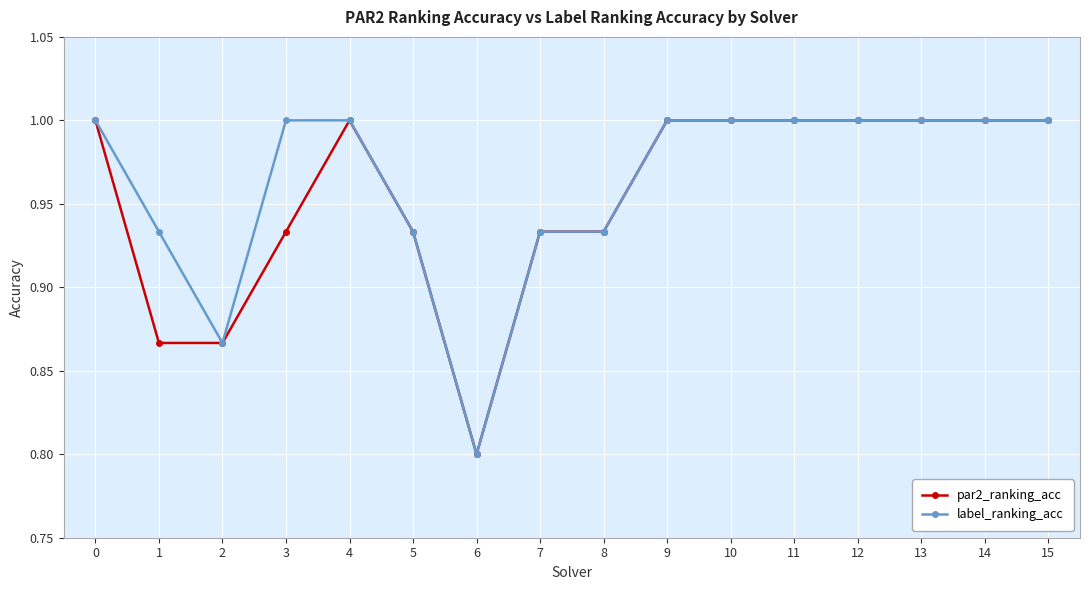

How many data points in par2_ranking_acc are less than 1?

7